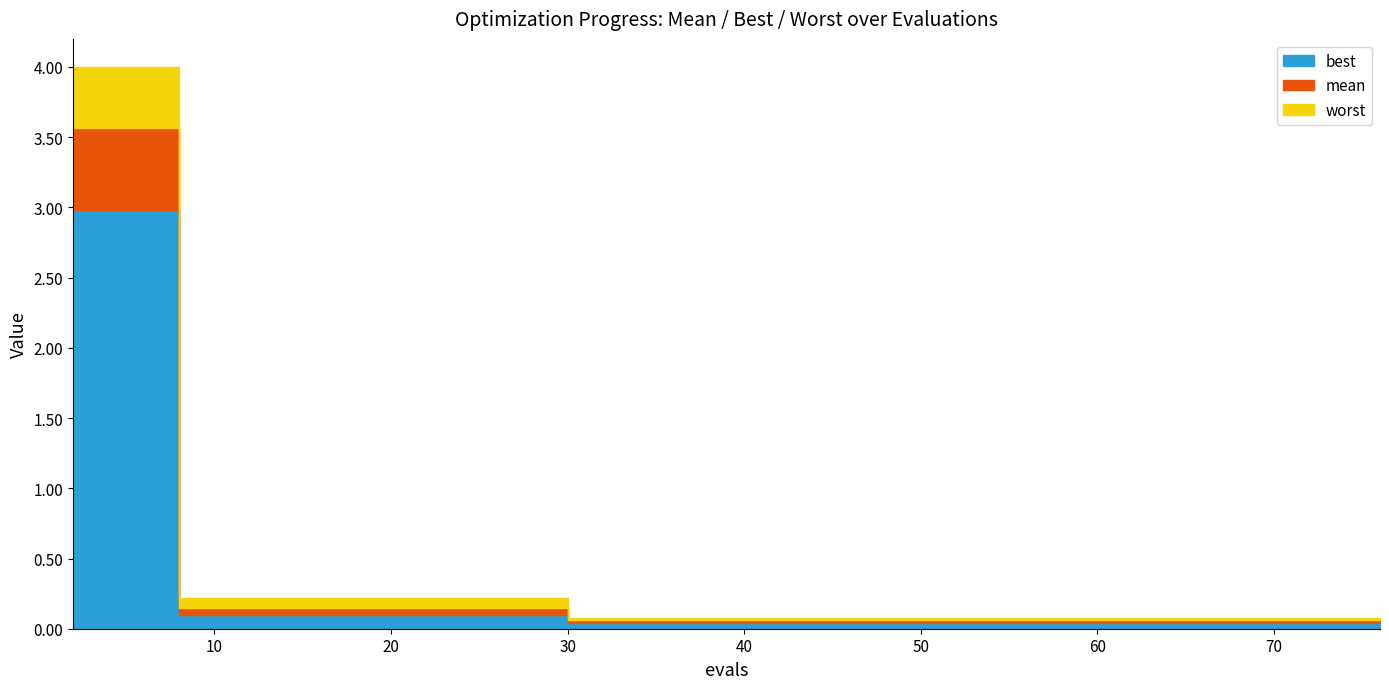

Between 4 and 10, which is larger?

4